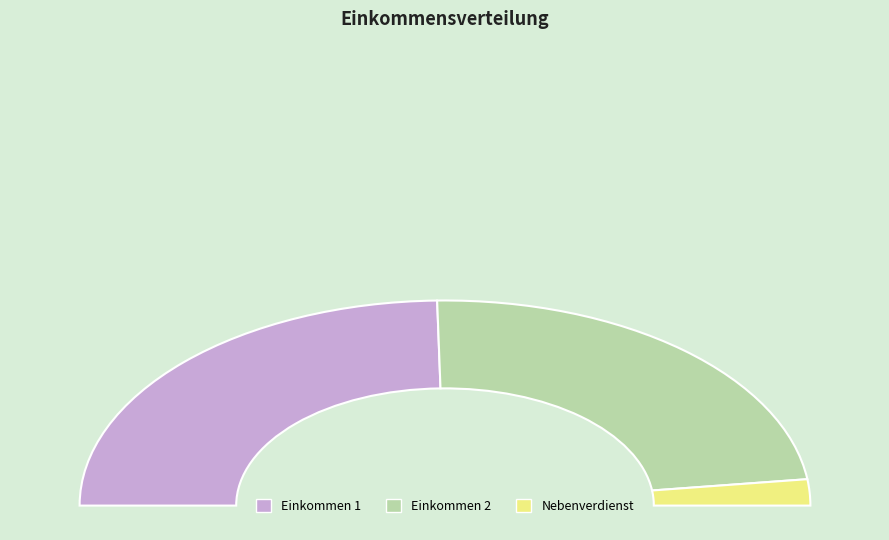

To the nearest percent, what is the difference between the Einkommen 2 and Einkommen 1 slice percentages?

3%